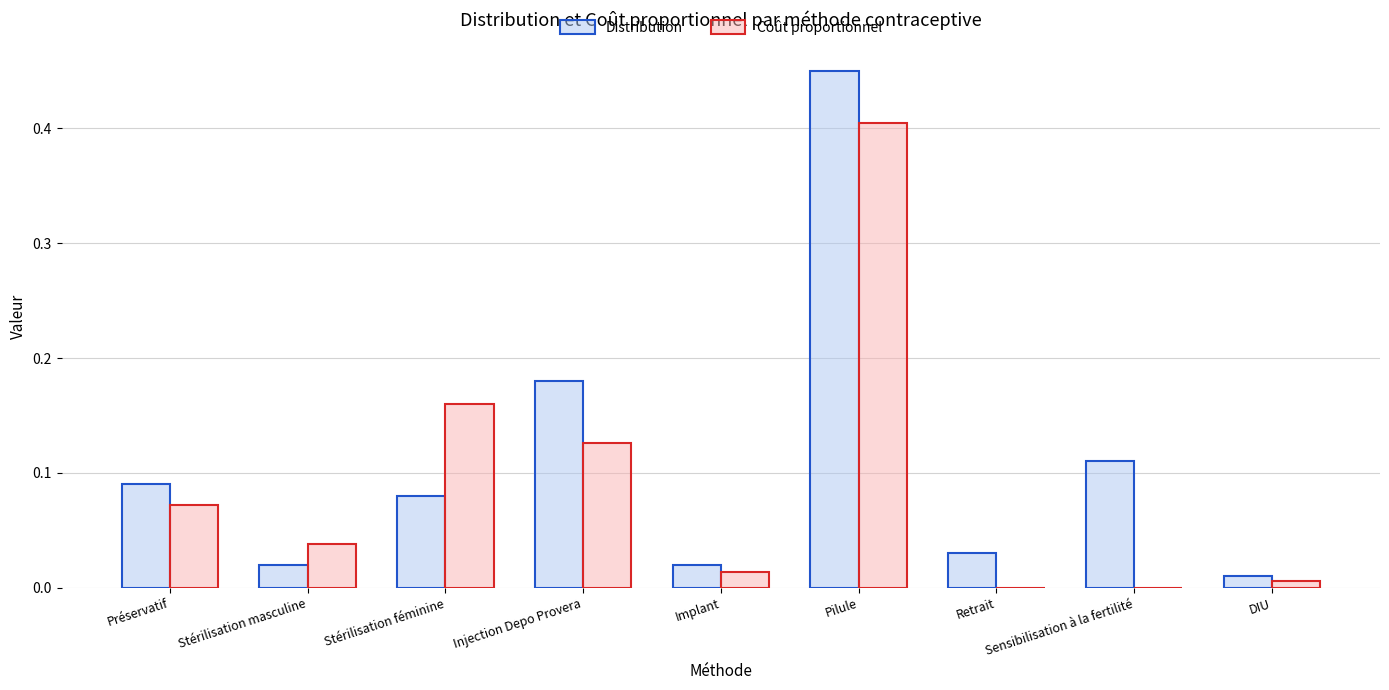

What is the sum of all Coût proportionnel values?

0.8